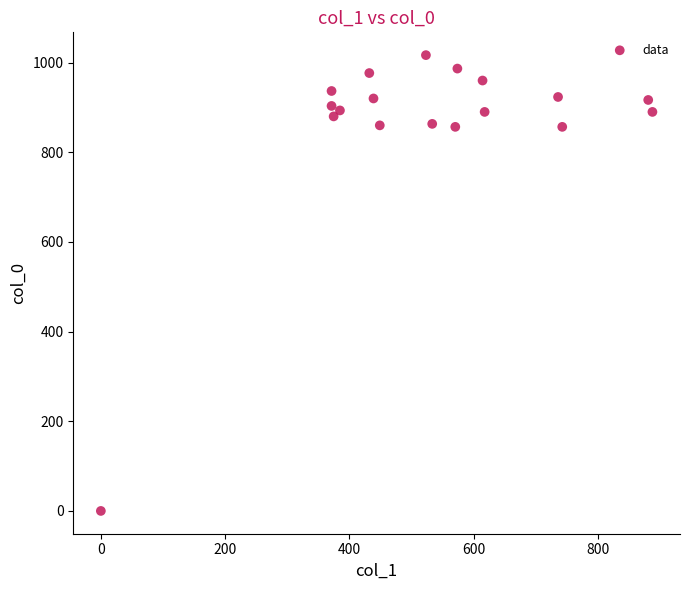

What is the range of Y values (max minus min)?

1016.7